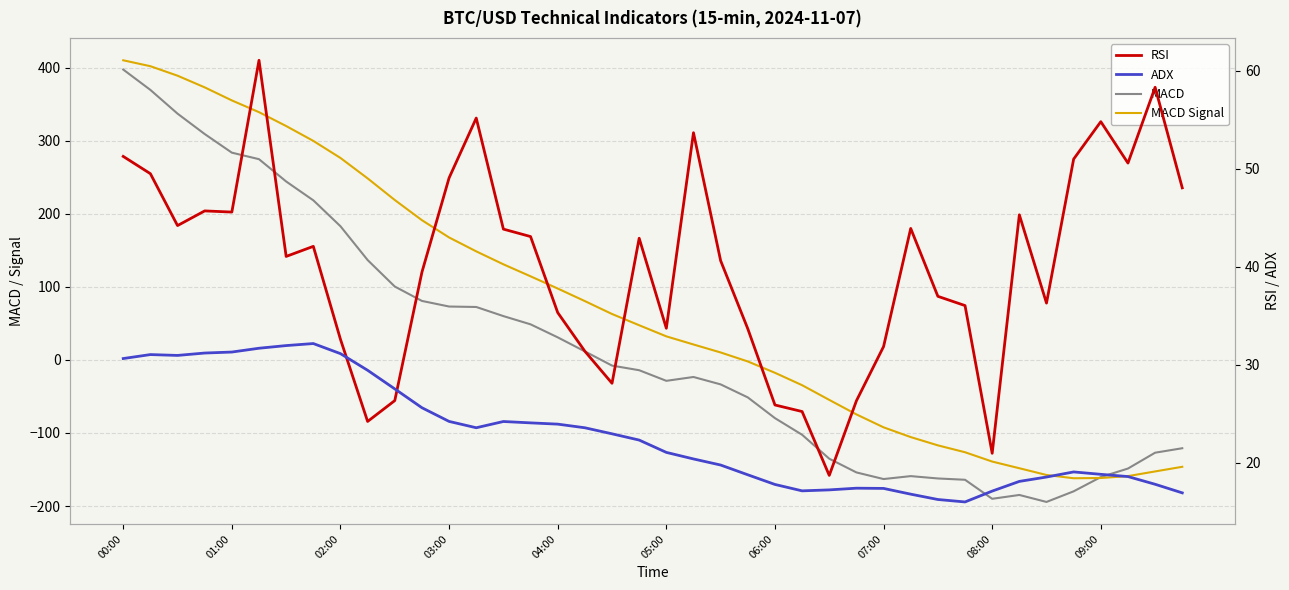

What position from the left is 05:00?

21